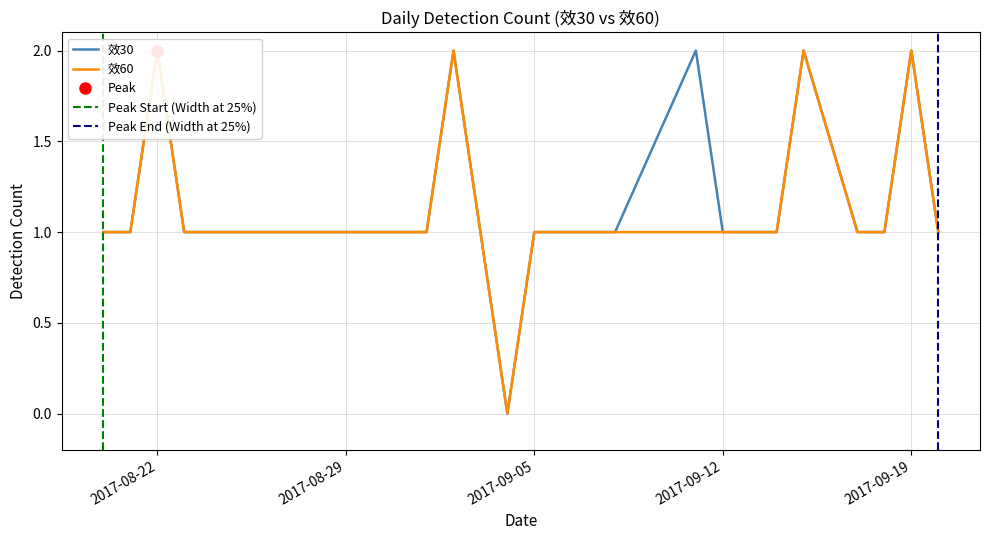

What is the sum of all 效60 values?

25